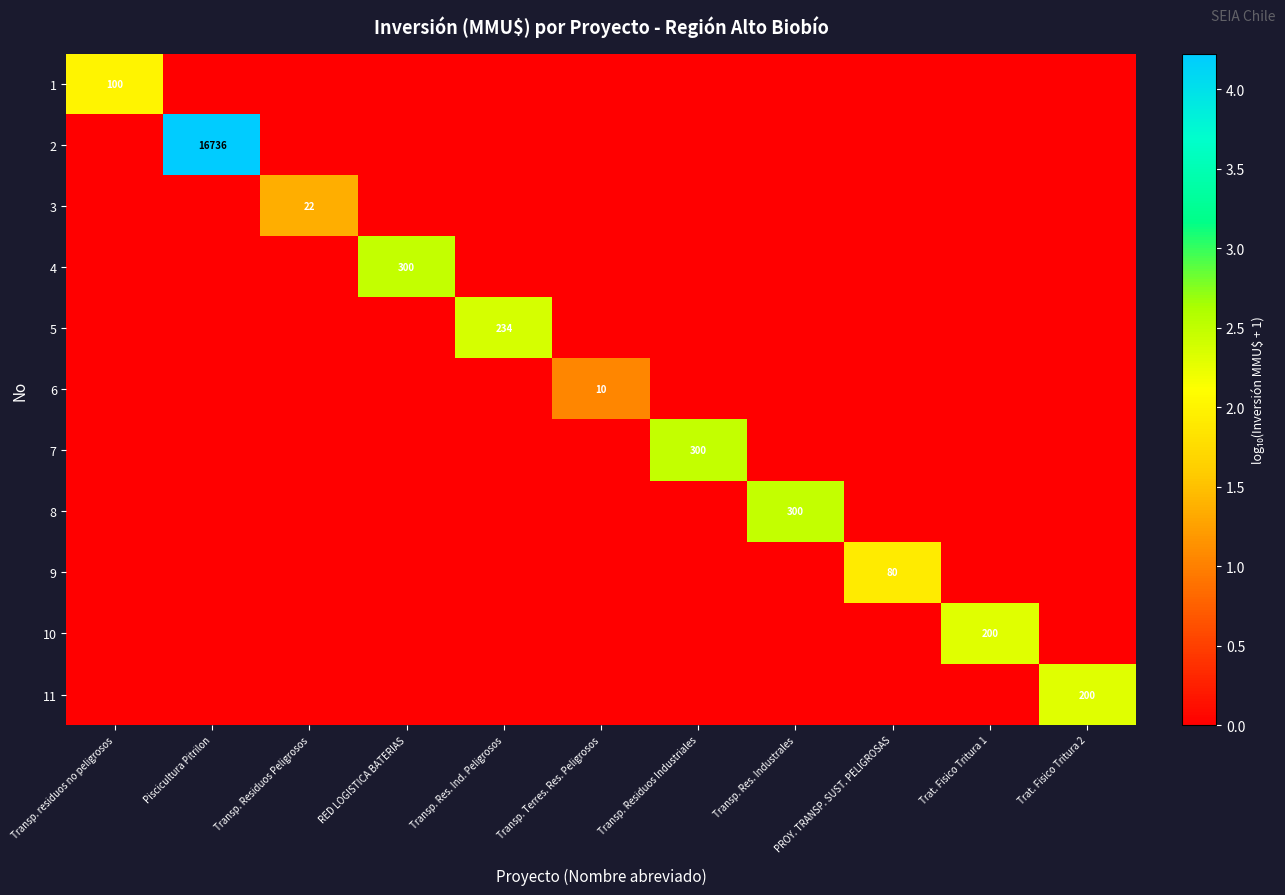

How many positive values does the 3 series have?

1